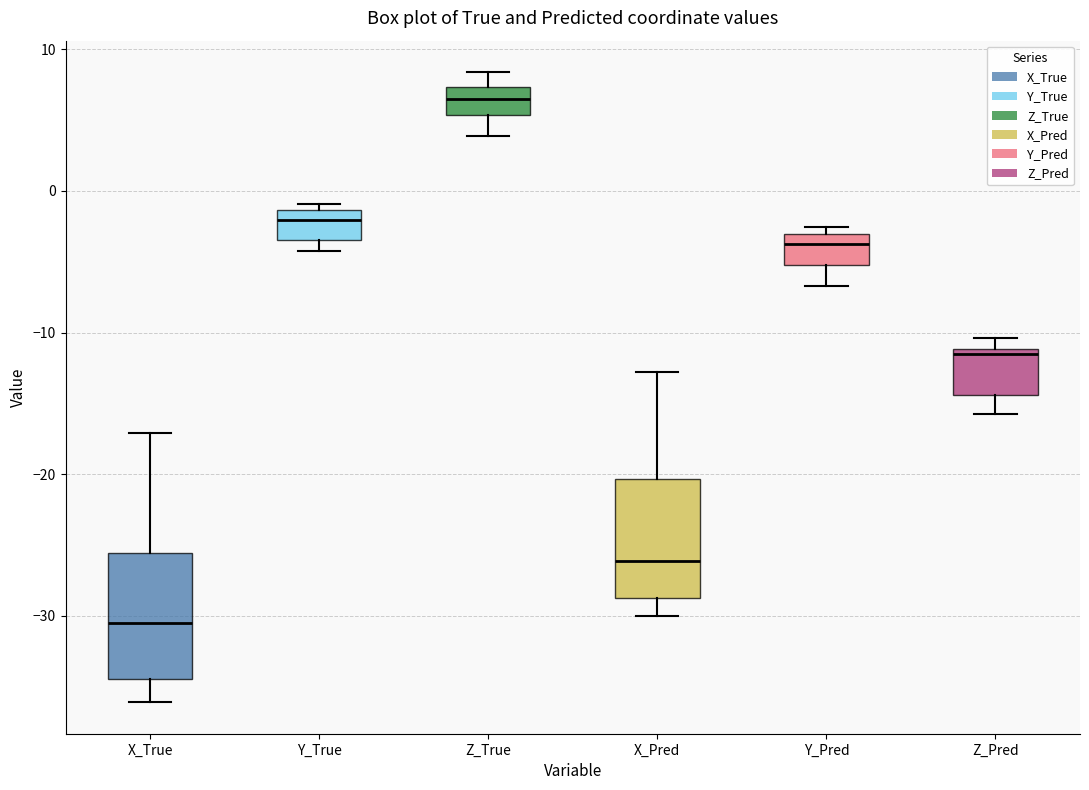

Which box's median line is the highest?

Z_True